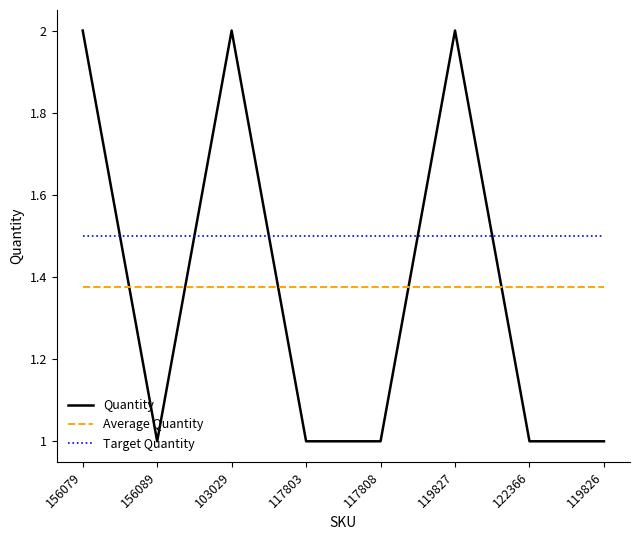

What is the minimum value for Target Quantity?

1.5